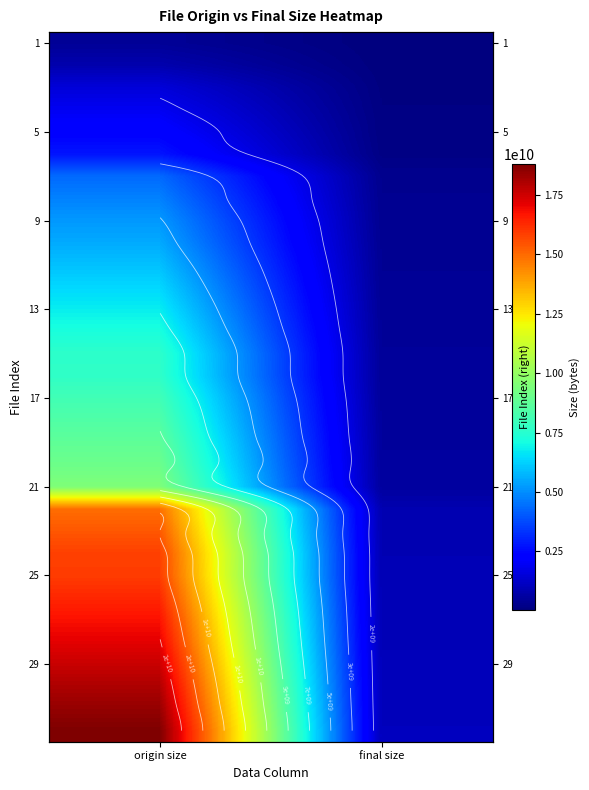

Between origin size and final size, which is larger?

origin size